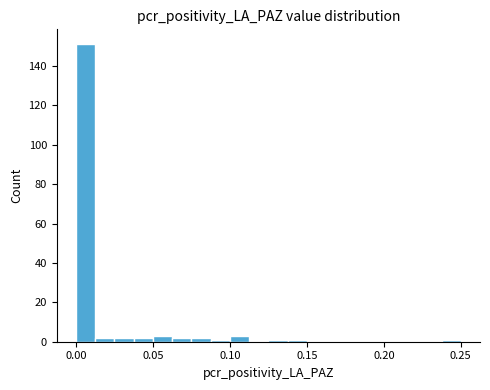

Around what value on the x-axis is the tallest bar? Give the approximate position of its centre, as read against the axis.

0.005